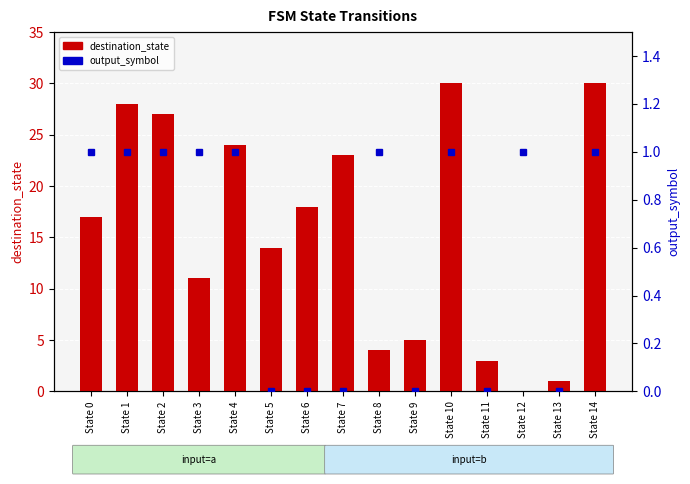

What is the difference between the highest and lowest values at State 10?

29